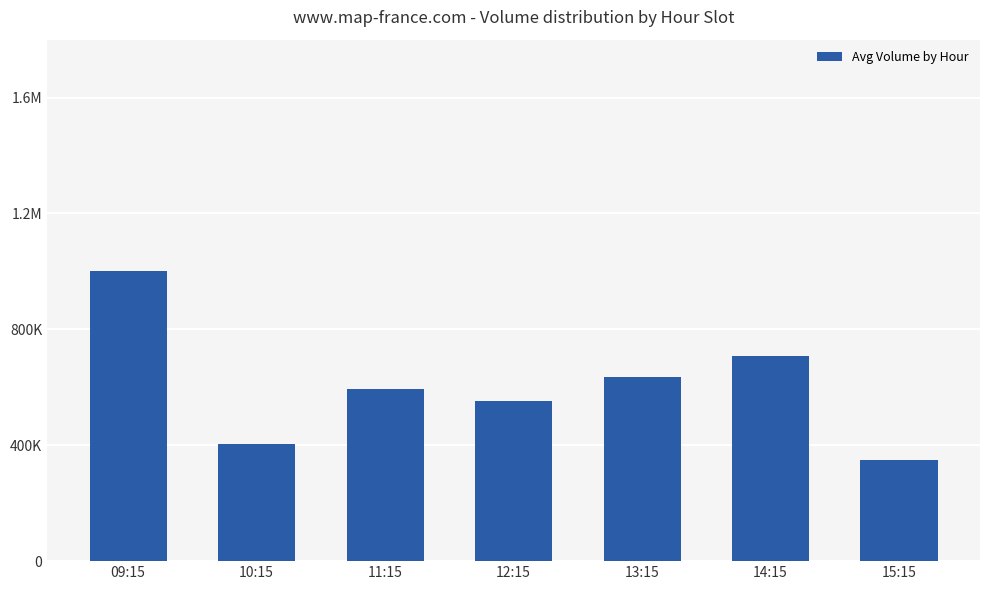

Is it true that the value at 10:15 is 220523?

False